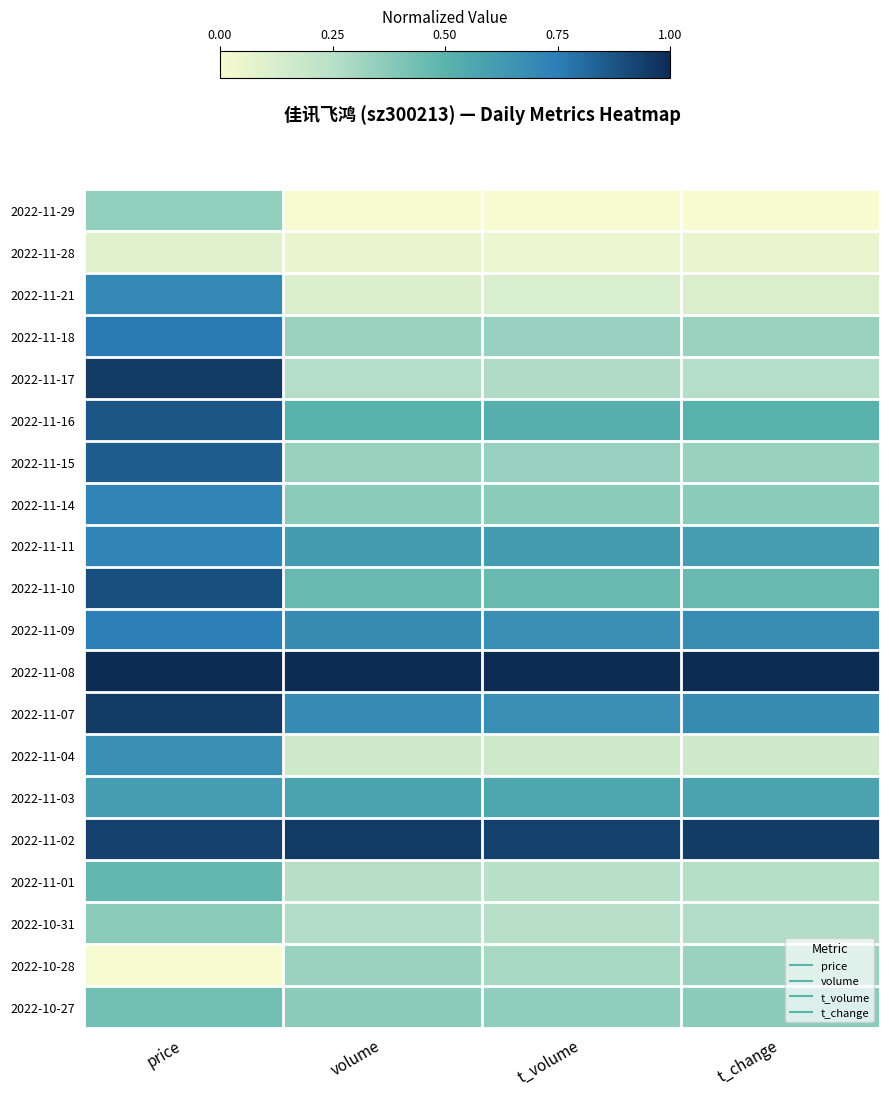

Reading left to right, list all the values displayed in this chart.

2022-11-29: price=0.3	volume=0.0	t_volume=0.0	t_change=0.0
2022-11-28: price=0.1	volume=0.1	t_volume=0.0	t_change=0.1
2022-11-21: price=0.7	volume=0.1	t_volume=0.1	t_change=0.1
2022-11-18: price=0.8	volume=0.3	t_volume=0.3	t_change=0.3
2022-11-17: price=1.0	volume=0.3	t_volume=0.3	t_change=0.3
2022-11-16: price=0.9	volume=0.5	t_volume=0.5	t_change=0.5
2022-11-15: price=0.8	volume=0.3	t_volume=0.3	t_change=0.3
2022-11-14: price=0.7	volume=0.4	t_volume=0.4	t_change=0.4
2022-11-11: price=0.7	volume=0.6	t_volume=0.6	t_change=0.6
2022-11-10: price=0.9	volume=0.5	t_volume=0.5	t_change=0.5
2022-11-09: price=0.7	volume=0.7	t_volume=0.7	t_change=0.7
2022-11-08: price=1.0	volume=1.0	t_volume=1.0	t_change=1.0
2022-11-07: price=1.0	volume=0.7	t_volume=0.7	t_change=0.7
2022-11-04: price=0.7	volume=0.2	t_volume=0.2	t_change=0.2
2022-11-03: price=0.6	volume=0.6	t_volume=0.6	t_change=0.6
2022-11-02: price=0.9	volume=1.0	t_volume=0.9	t_change=1.0
2022-11-01: price=0.5	volume=0.3	t_volume=0.2	t_change=0.3
2022-10-31: price=0.4	volume=0.3	t_volume=0.2	t_change=0.3
2022-10-28: price=0.0	volume=0.3	t_volume=0.3	t_change=0.3
2022-10-27: price=0.4	volume=0.4	t_volume=0.4	t_change=0.4